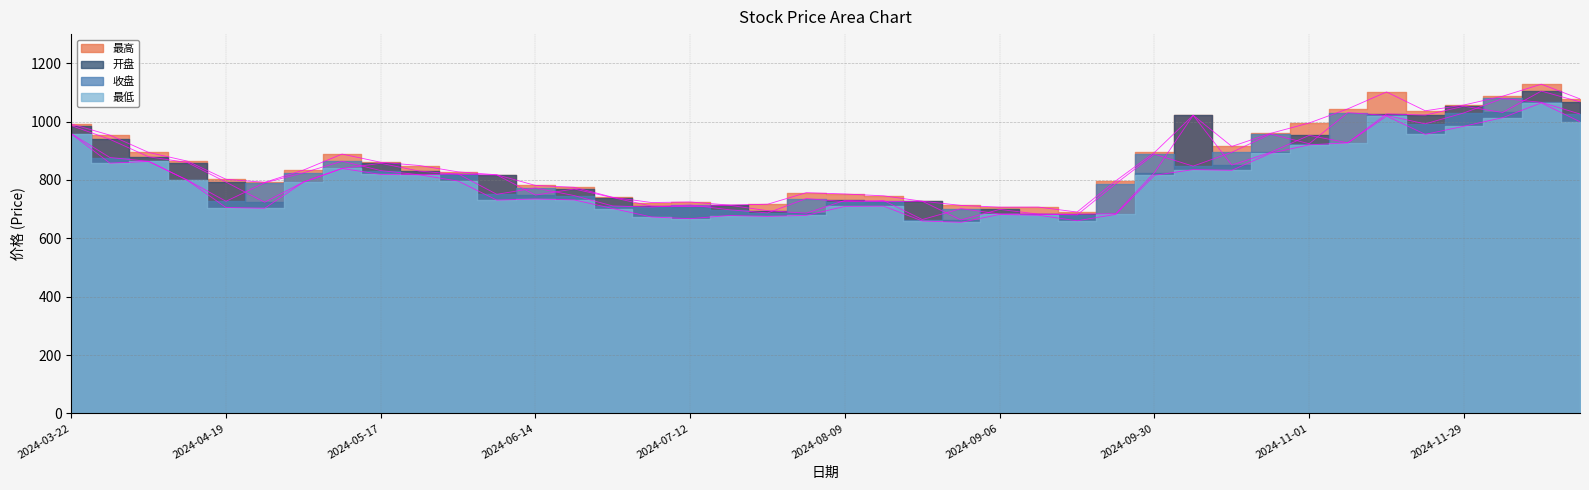

What is the approximate value of 最高 at 2024-04-30?

833.9